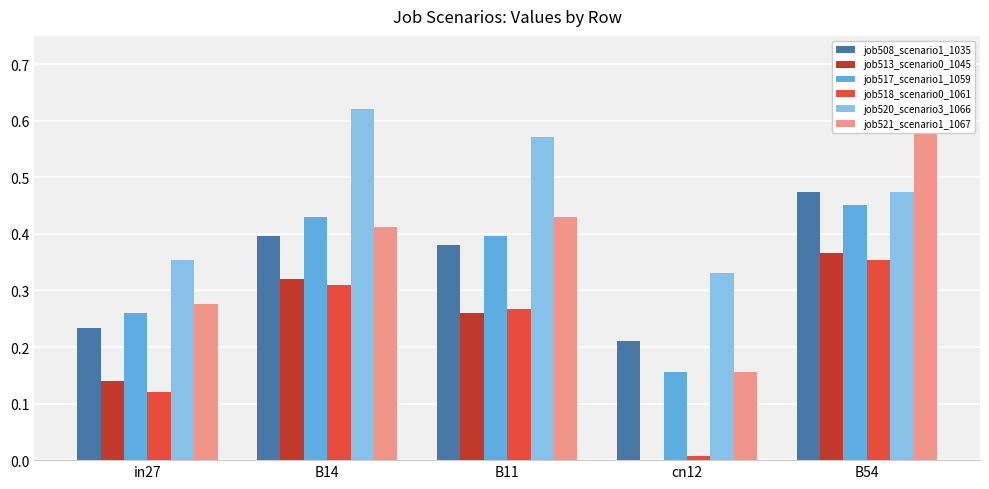

What is the difference between the second highest and minimum values in the job518_scenario0_1061 series?

0.3